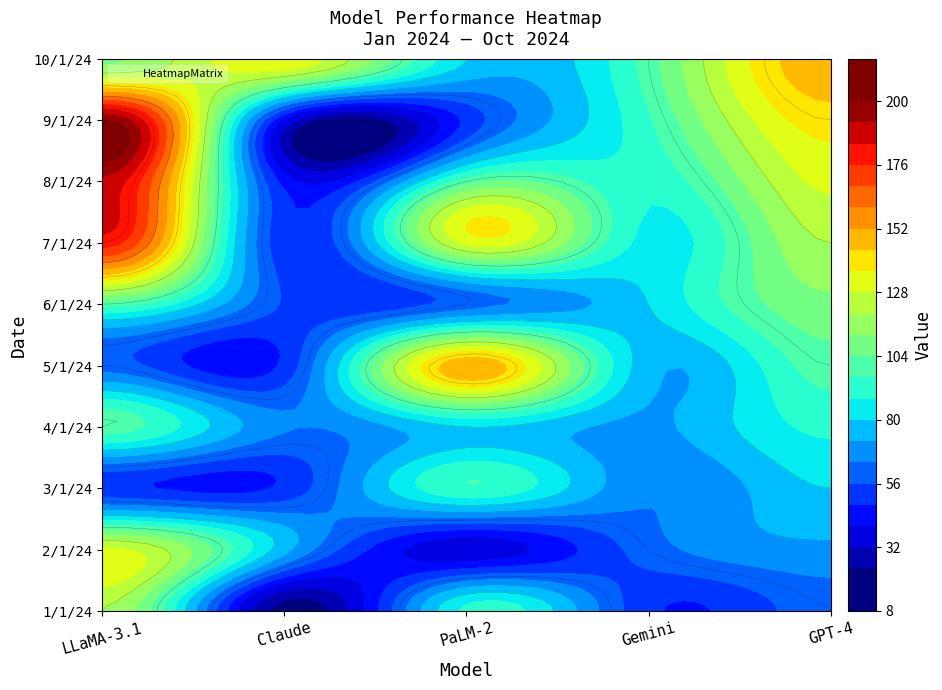

Reading right to left, transcribe all the data shown in this chart.

1/1/24: 4=60	3=50	2=90	1=20	0=120
2/1/24: 4=70	3=60	2=35	1=75	0=130
3/1/24: 4=80	3=65	2=95	1=50	0=50
4/1/24: 4=90	3=70	2=80	1=65	0=100
5/1/24: 4=100	3=75	2=150	1=50	0=60
6/1/24: 4=110	3=80	2=60	1=55	0=100
7/1/24: 4=120	3=85	2=130	1=50	0=180
8/1/24: 4=130	3=90	2=100	1=45	0=190
9/1/24: 4=140	3=95	2=50	1=40	0=200
10/1/24: 4=150	3=100	2=80	1=135	0=110